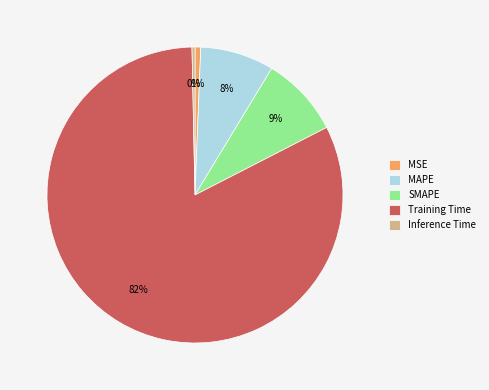

Between MAPE and Inference Time, which is larger?

MAPE